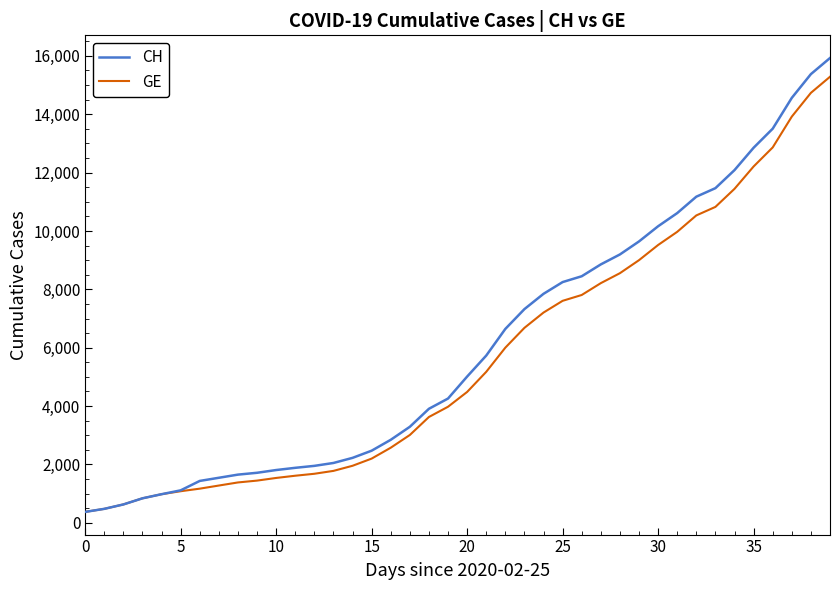

Which series has the widest spread of values?

CH